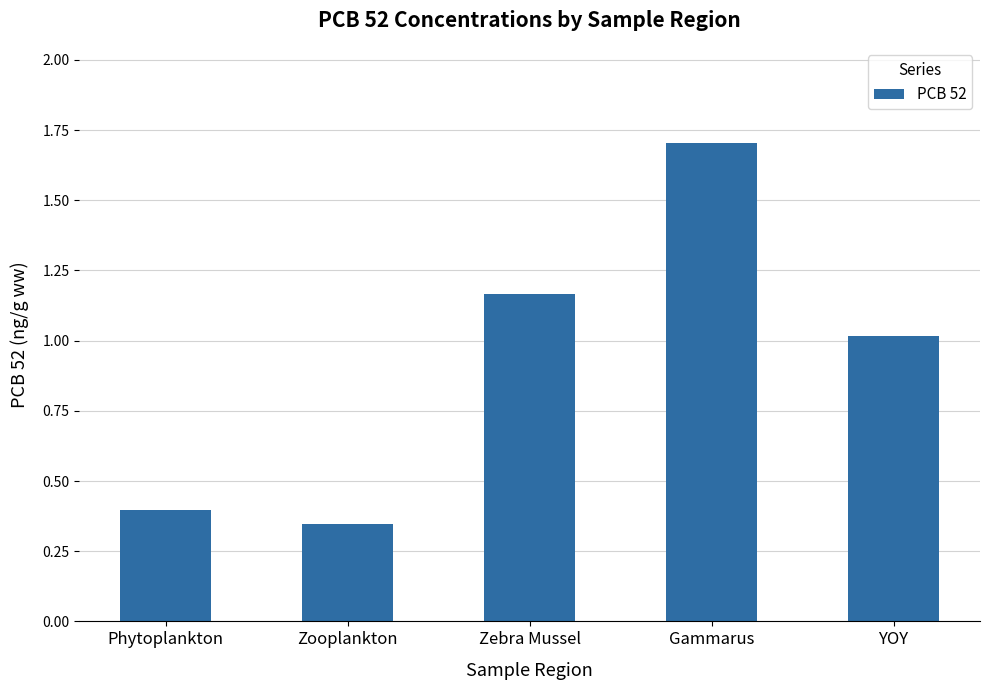

Rank the categories by value from lowest to highest.

Zooplankton, Phytoplankton, YOY, Zebra Mussel, Gammarus